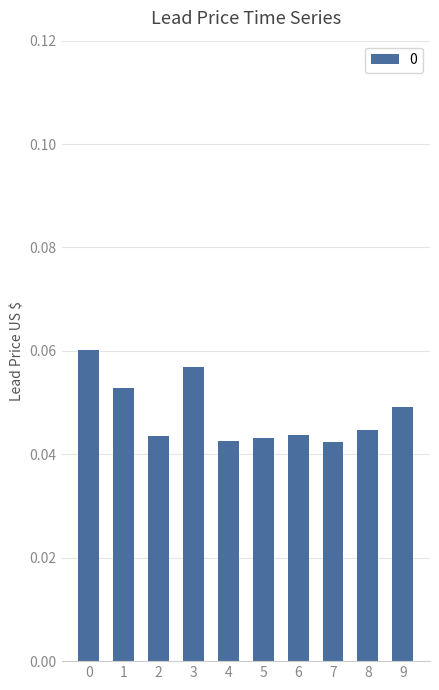

Are the bars horizontal?

No